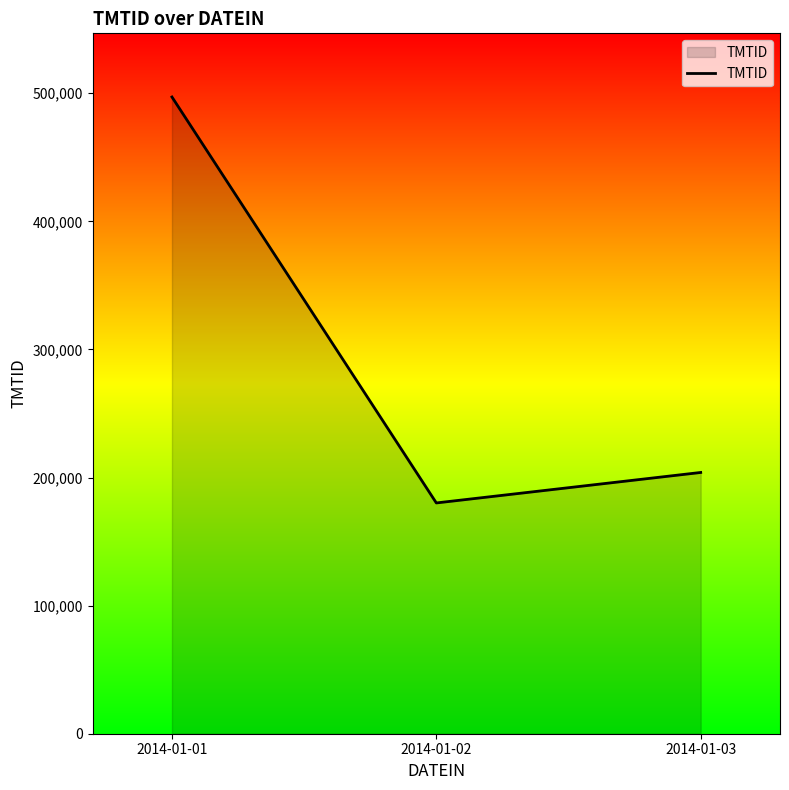

Where is the data nearest to the value 338637?

2014-01-03